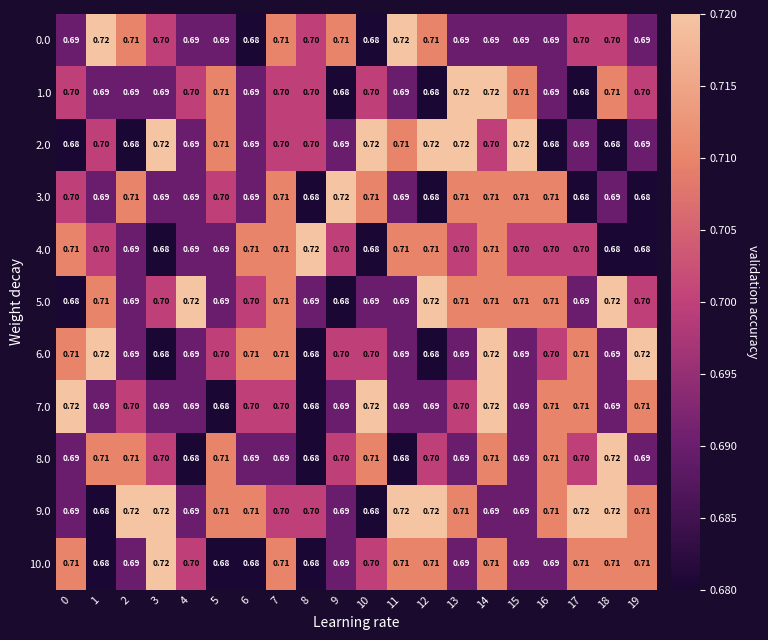

At which category does the chart reach its peak across all series?

1